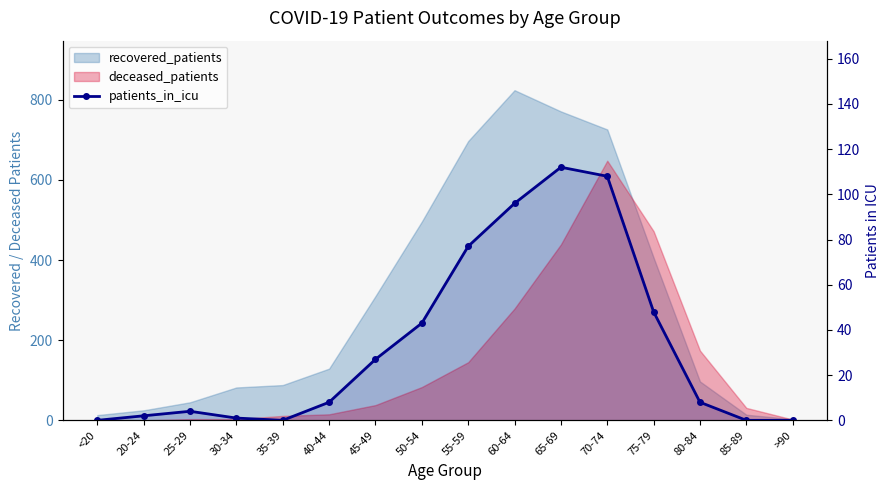

What is the value of the 13th point from the left?

48